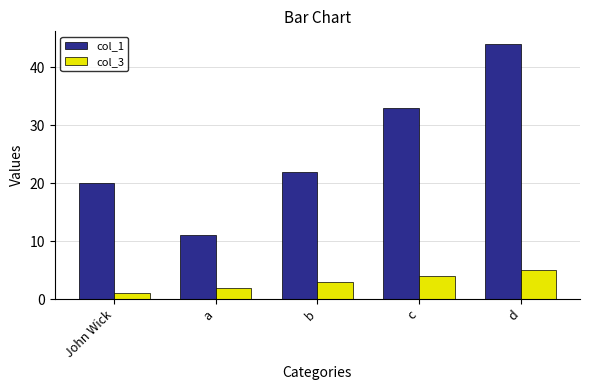

What is the greatest value displayed?

44